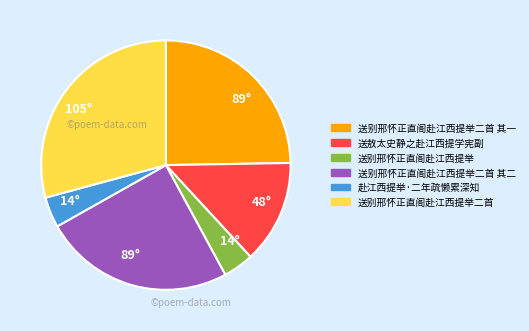

How many segments does this pie chart have?

6